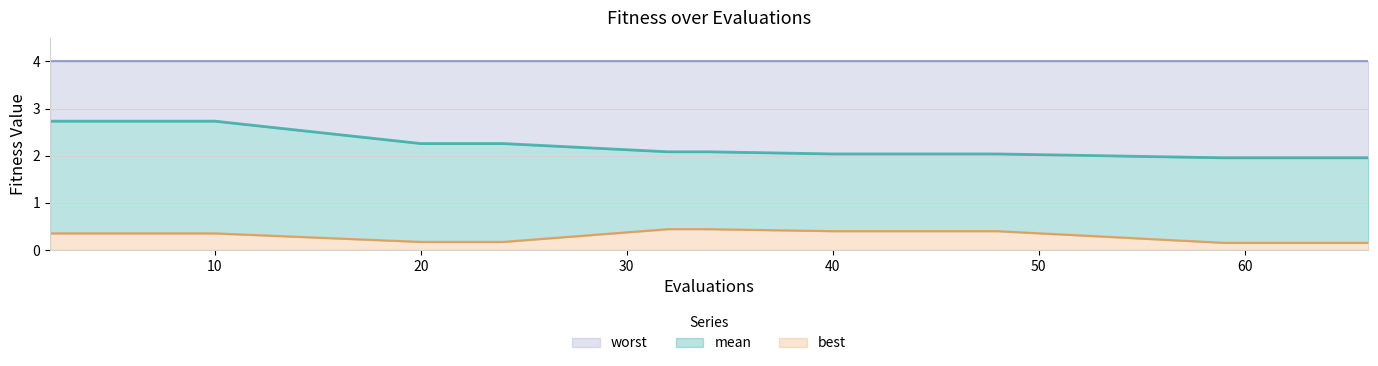

Count the best values in the range 0 to 1.

20